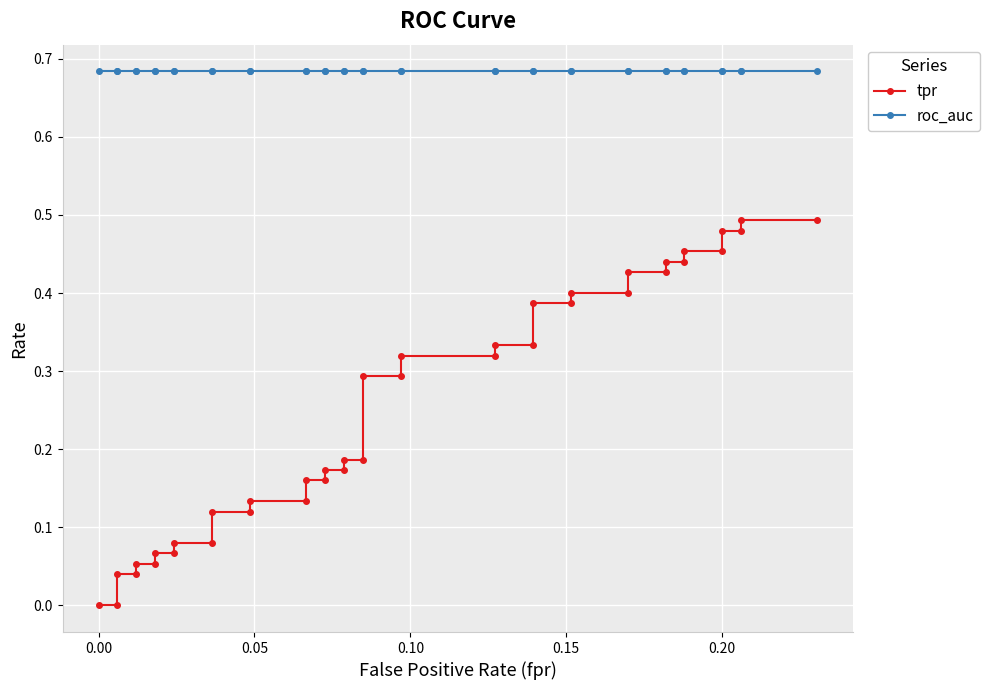

True or false: tpr has a value of 0.4 at 25.

False